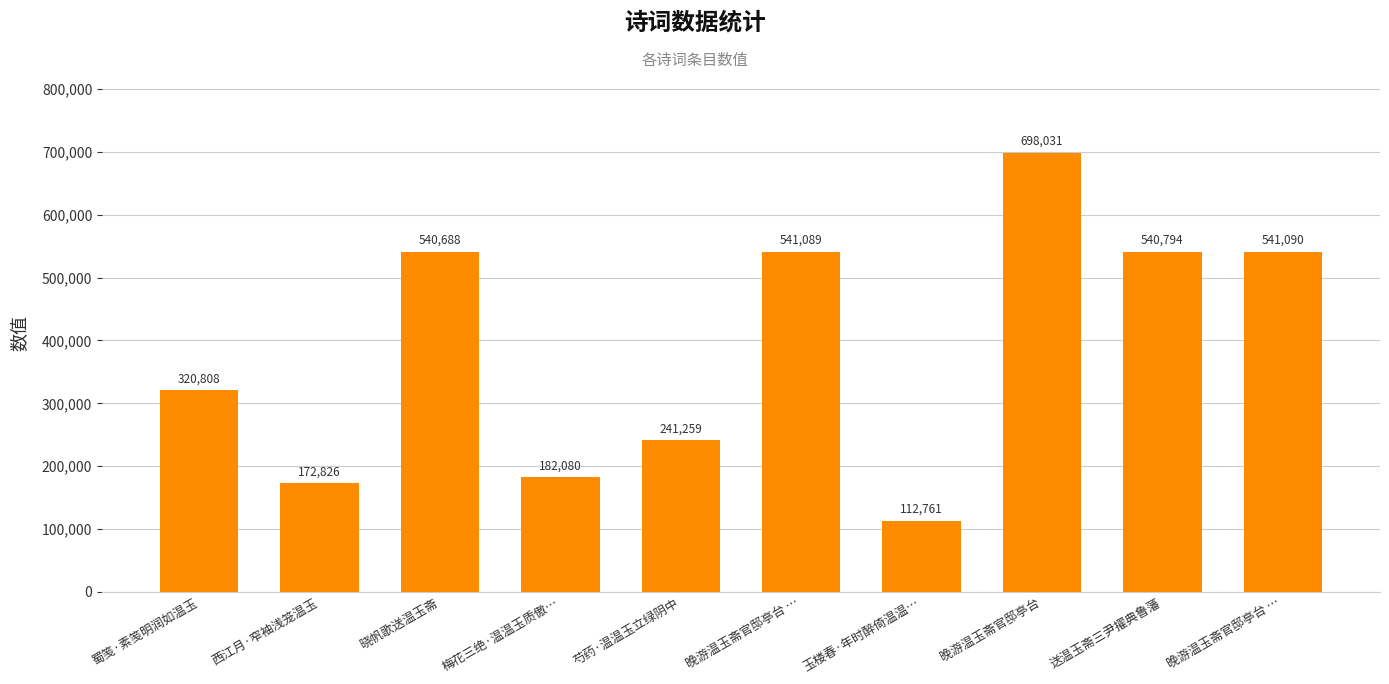

How many data points does each series have?

10